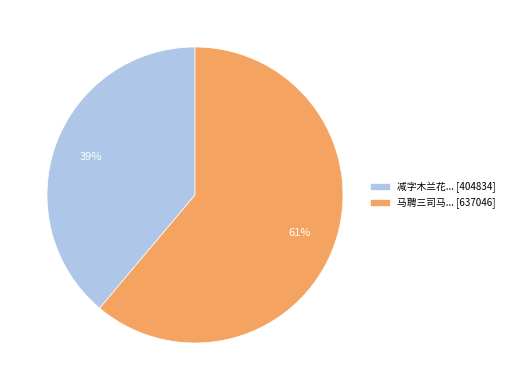

Do 减字木兰花... [404834] and 马聘三司马... [637046] together represent more than half of the pie?

Yes